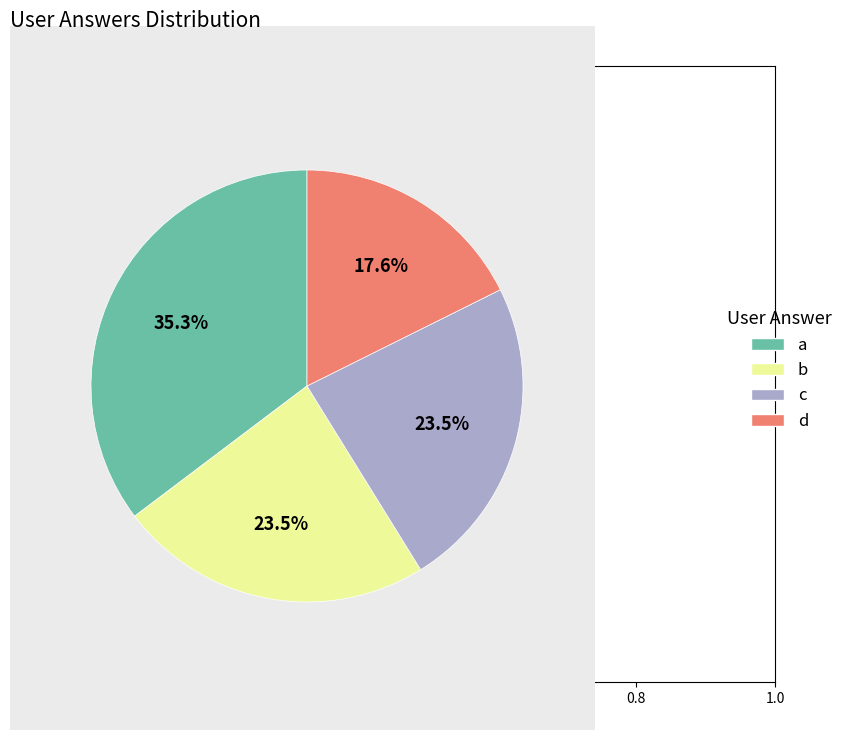

What percentage is NOT represented by b?

76.5%